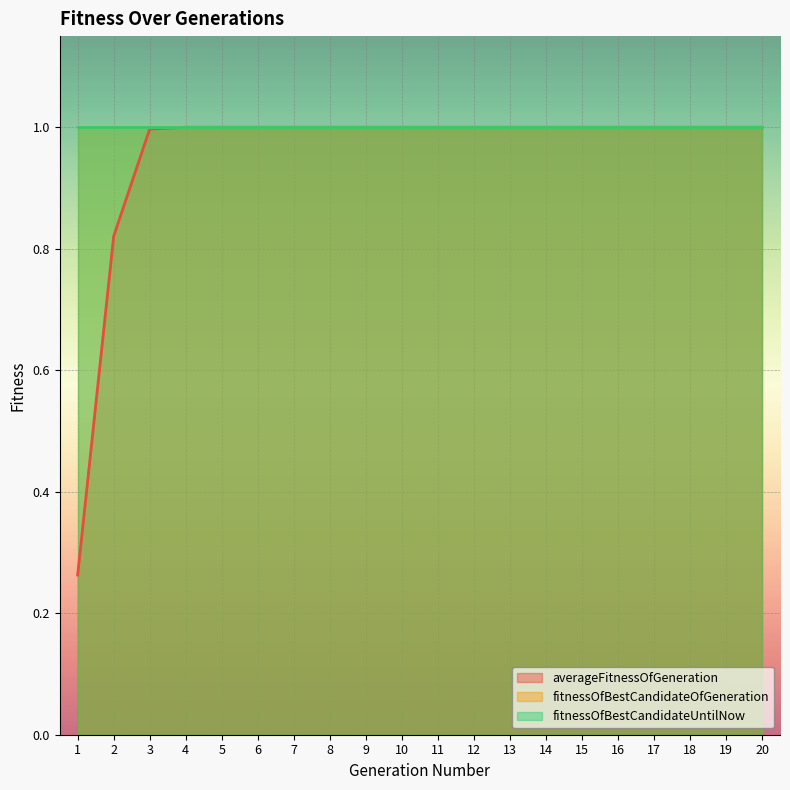

How many categories are shown in the chart?

20